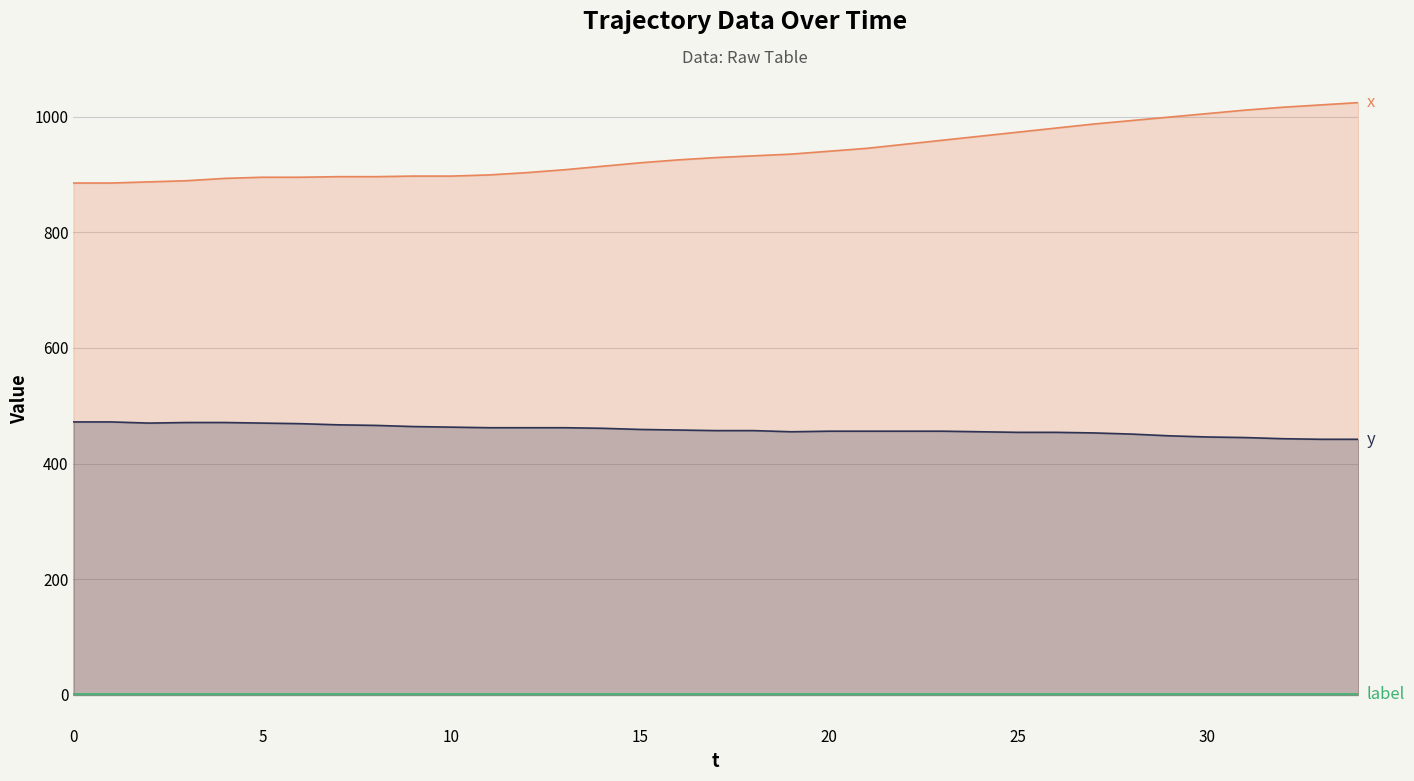

At which category is the sum across all series the highest?

34